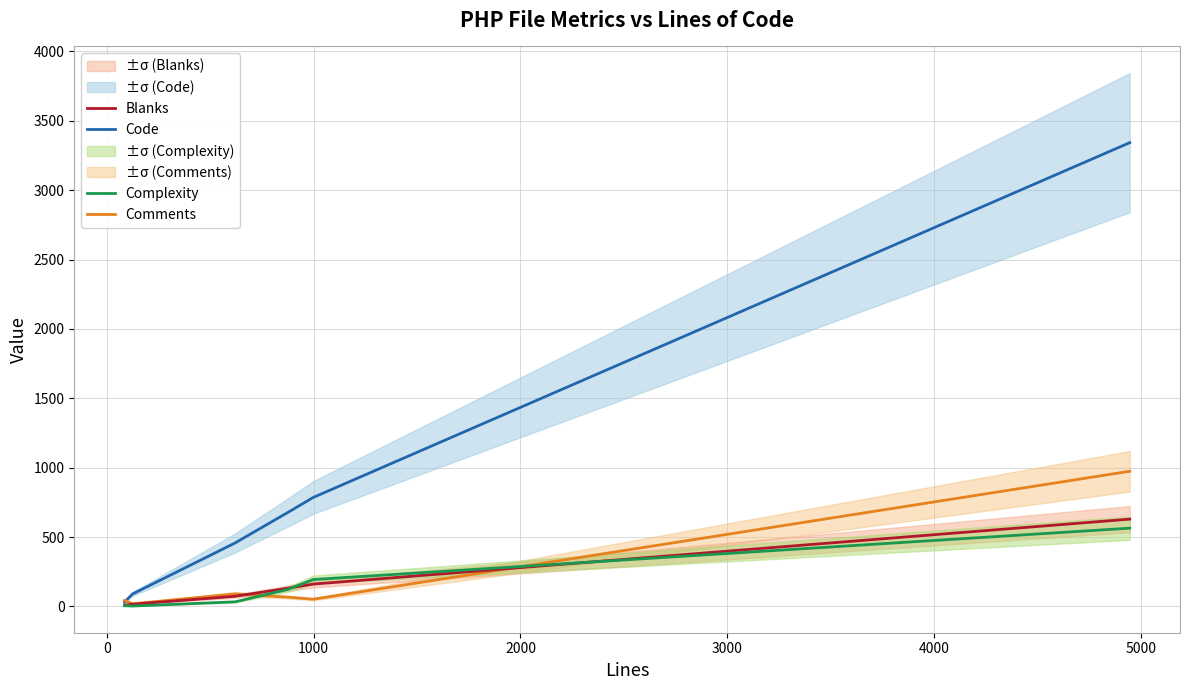

Reading left to right, list all the values displayed in this chart.

Code: 32	90	457	676	786	3342
Comments: 44	19	90	67	52	974
Blanks: 10	16	73	131	161	629
Complexity: 5	3	33	122	194	564